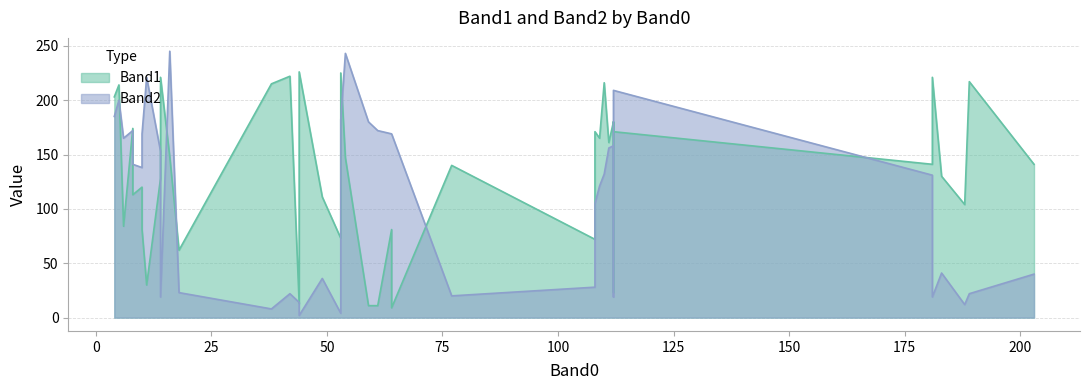

Rank the categories by Band1 value from highest to lowest.

27, 32, 26, 30, 35, 37, 3, 38, 0, 16, 9, 14, 18, 13, 17, 8, 7, 33, 36, 28, 29, 31, 39, 11, 1, 19, 2, 34, 25, 20, 23, 4, 6, 15, 5, 10, 12, 21, 22, 24